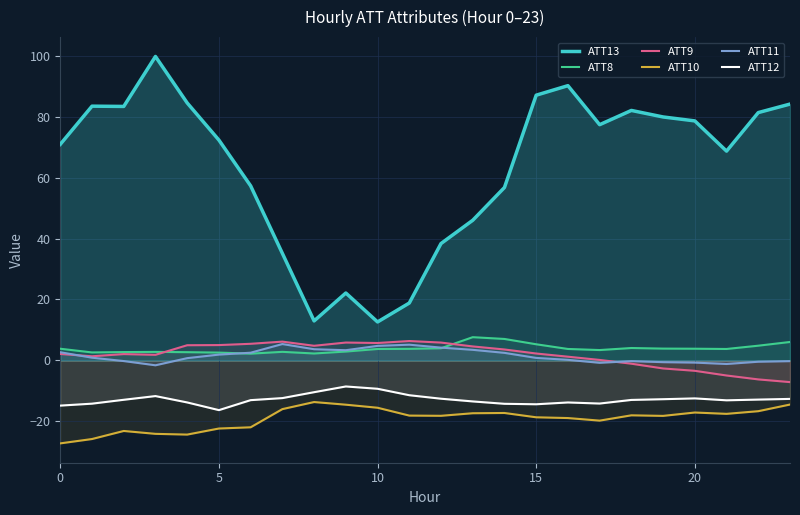

True or false: ATT13 has a value of 63.6 at 13.

False